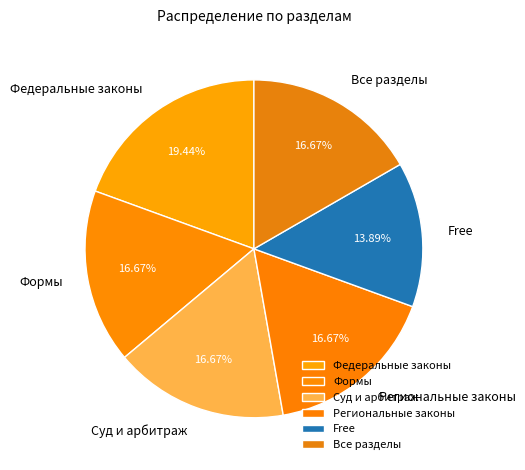

Is there a majority slice in this chart?

No